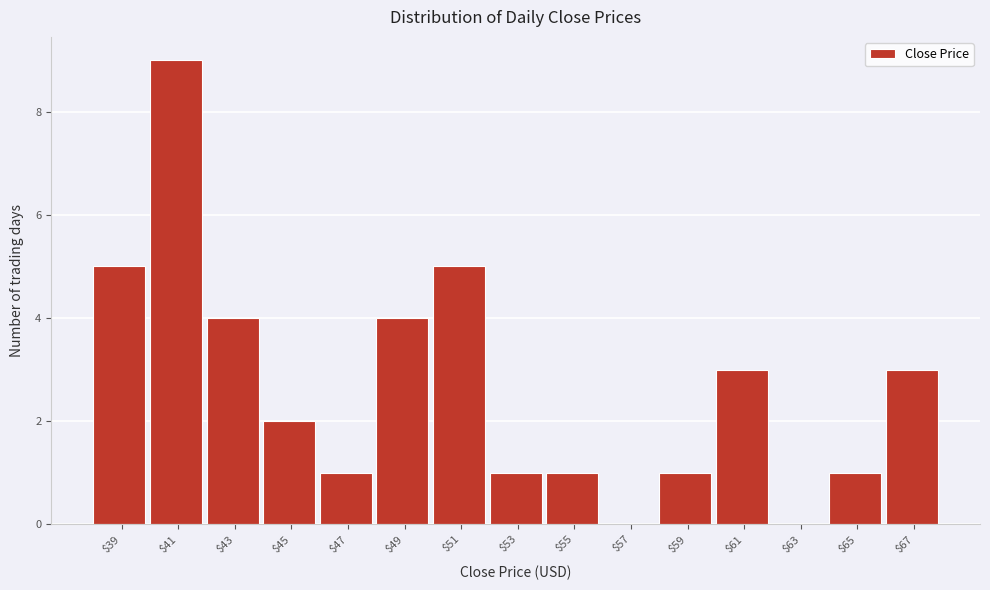

What is the maximum value shown in the chart?

9